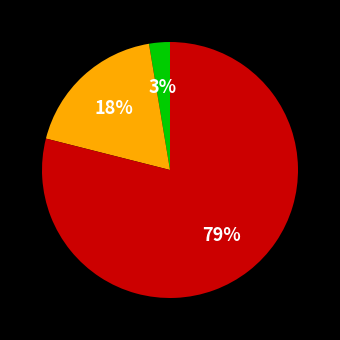

To the nearest percent, what is the difference between the largest and smallest slice percentages?

76%